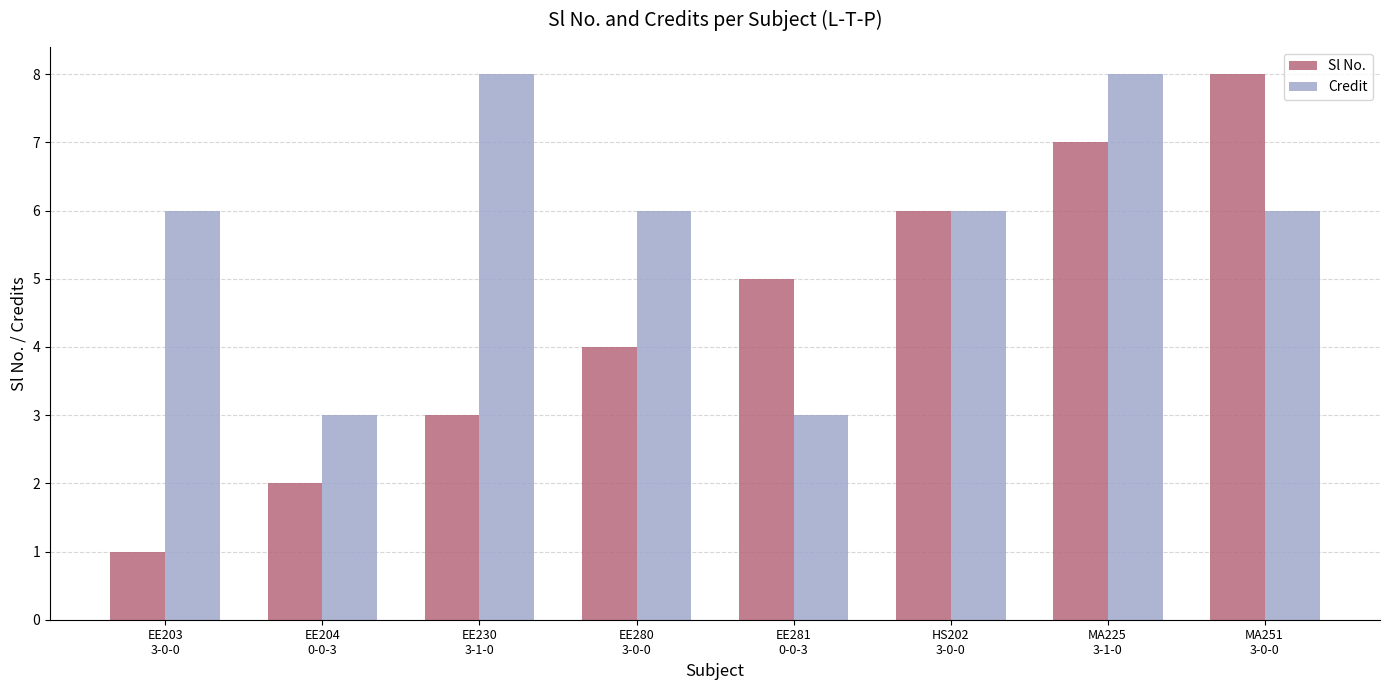

What is the label of the 5th bar from the left?

EE281
0-0-3